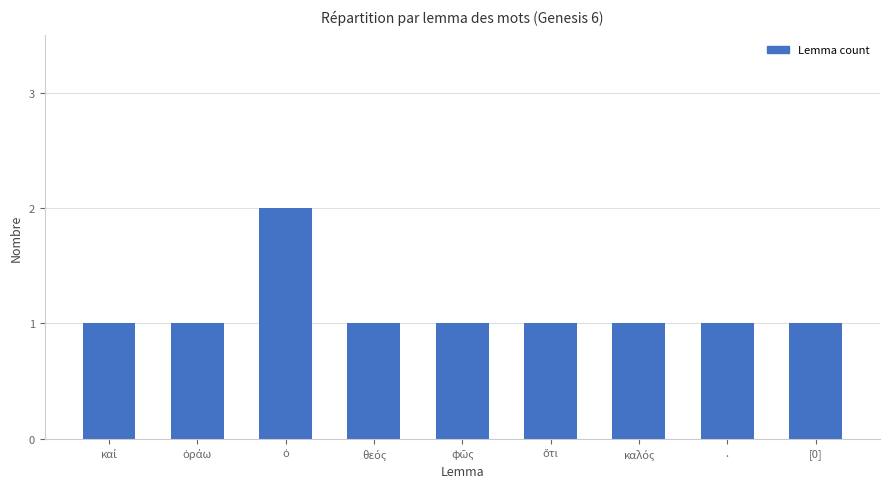

How many categories are shown in the chart?

9